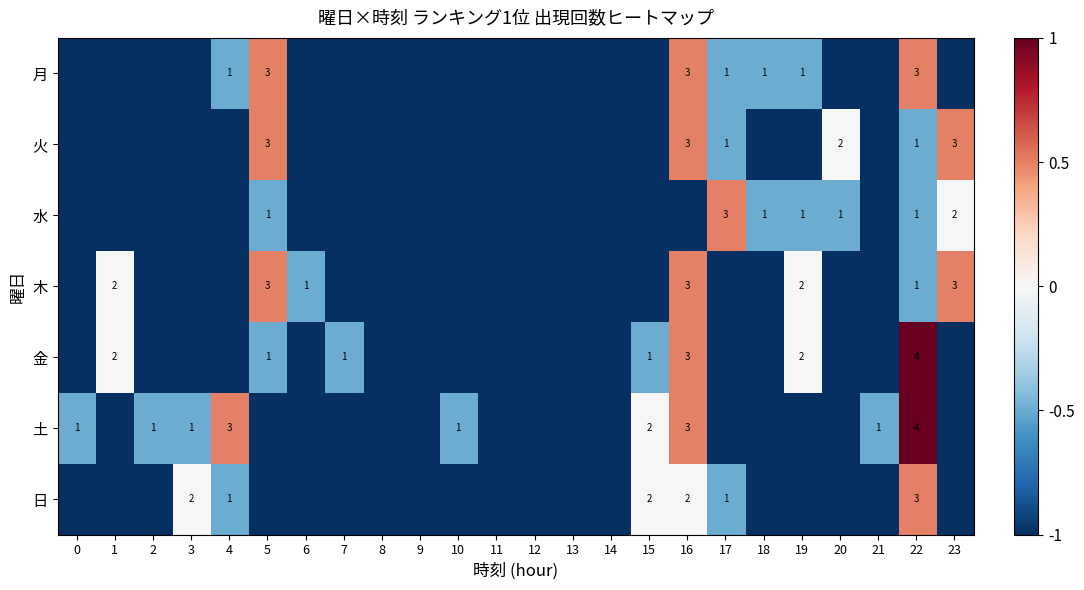

The 月 series shows 1 at 4. True or false?

True